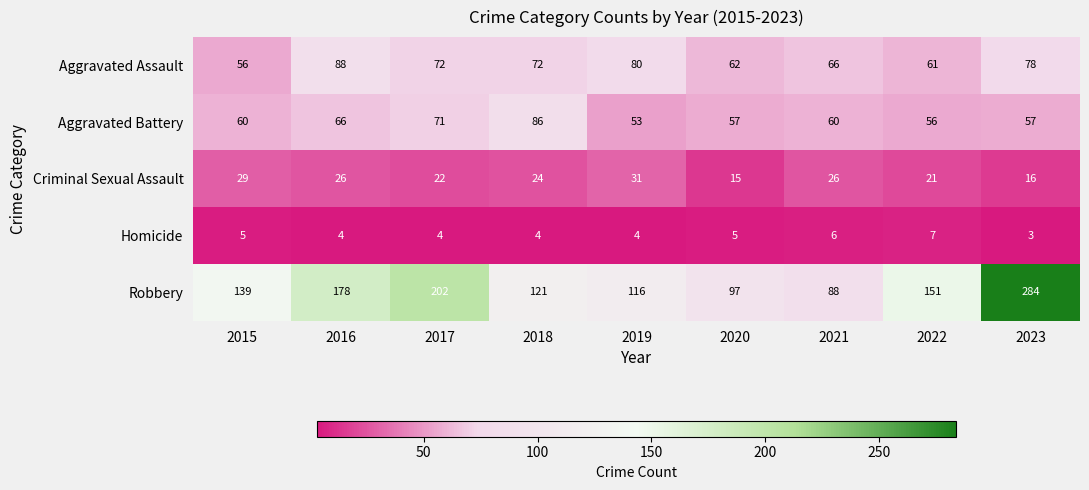

At how many categories does at least one series exceed 95?

8